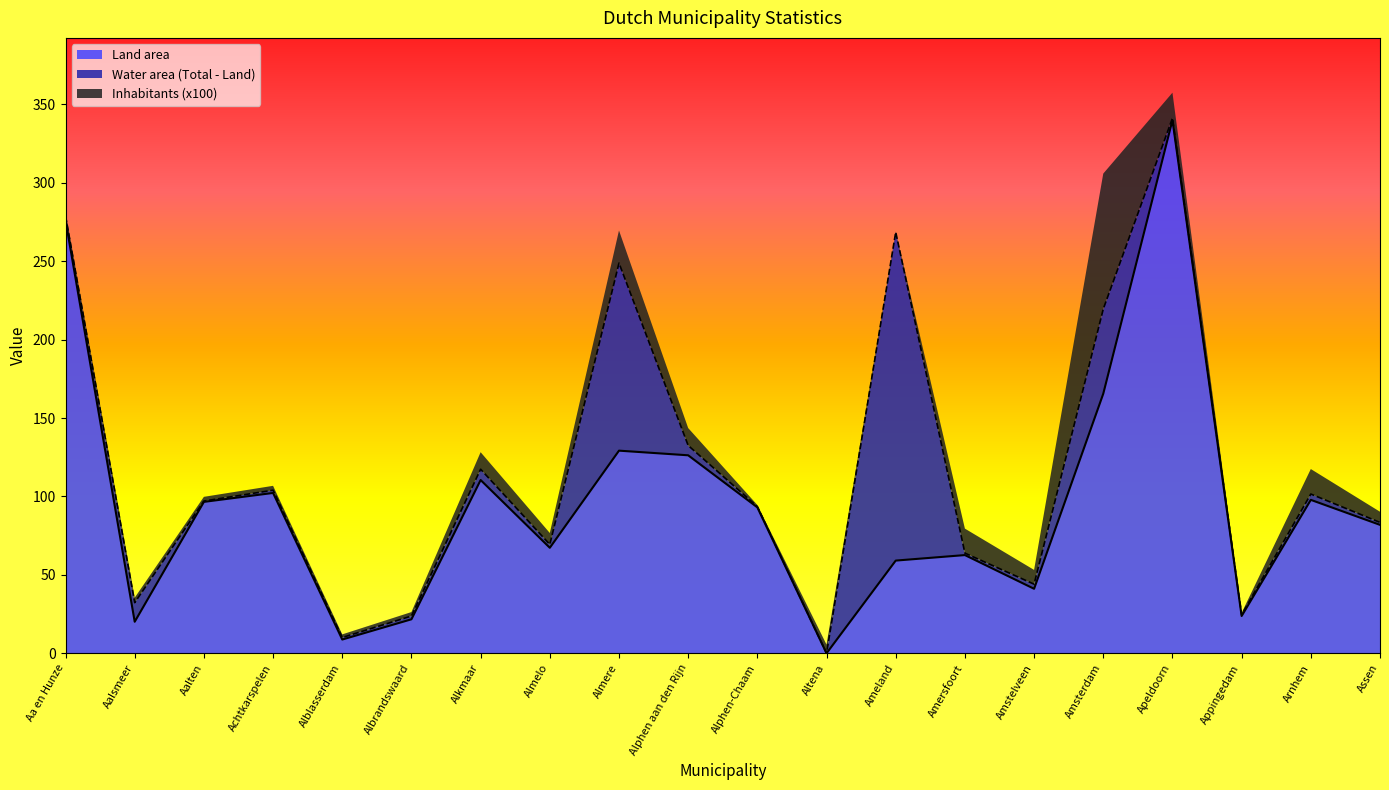

Is it true that Land area equals 170.8 at Alkmaar?

False